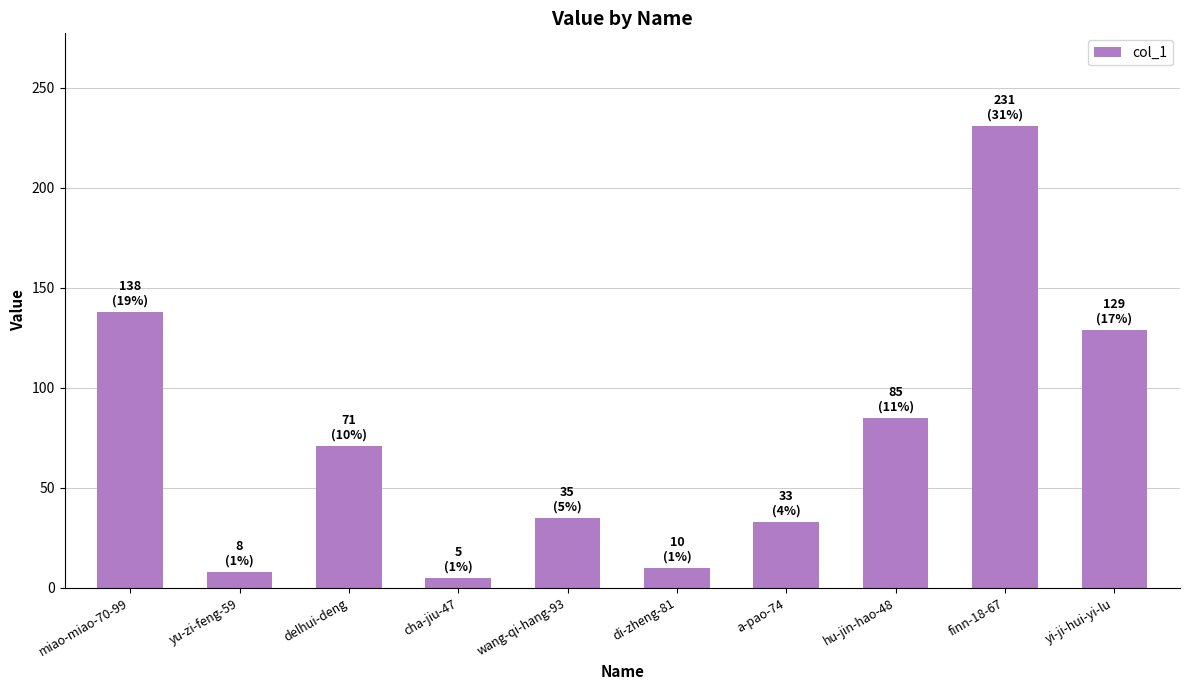

Where does the data first go above 71?

miao-miao-70-99